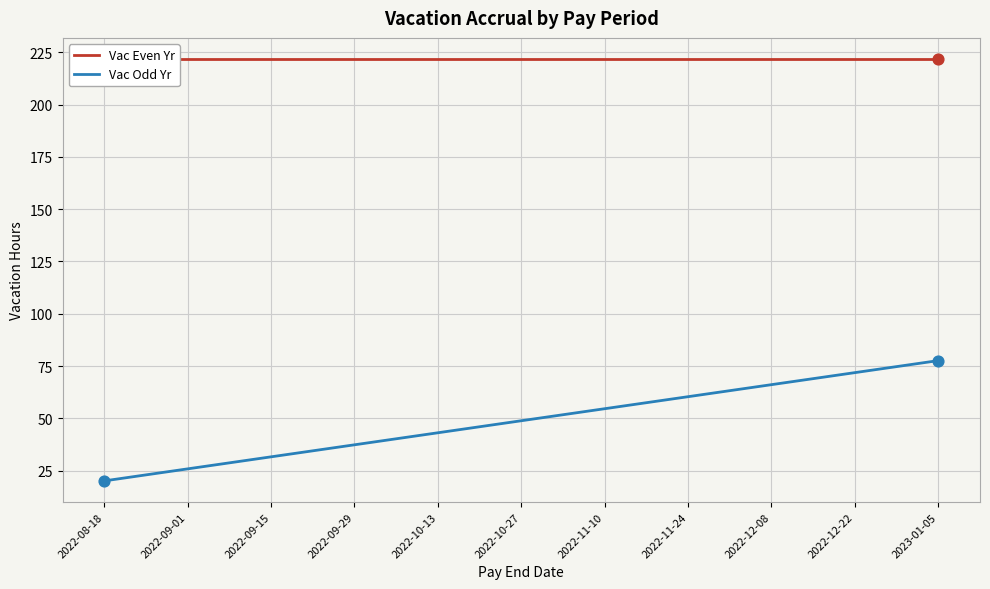

Which series reaches the maximum Y coordinate?

Vac Even Yr